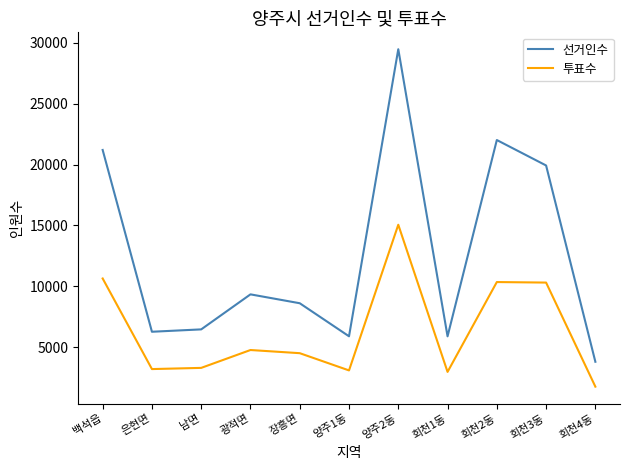

What is the highest value of the 선거인수 series?

29486